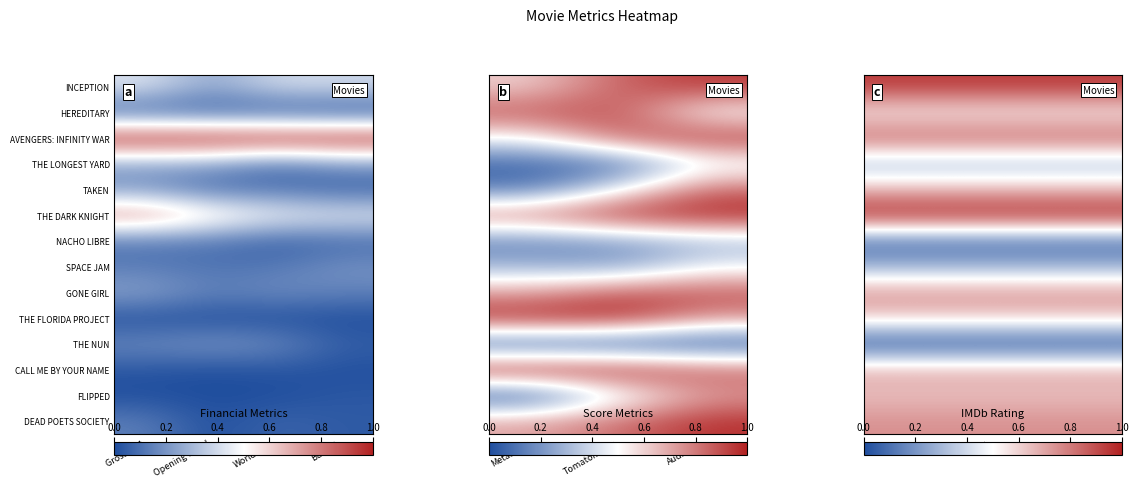

At which category does the chart reach its peak across all series?

Audience